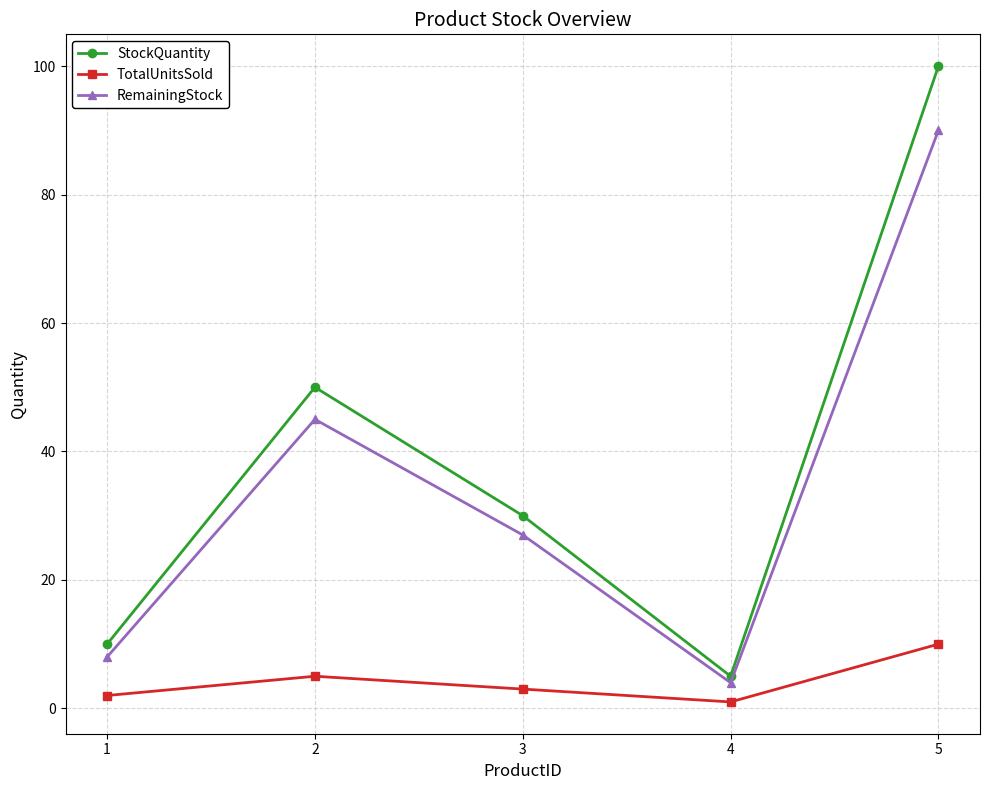

How many data points in StockQuantity are less than 30?

2